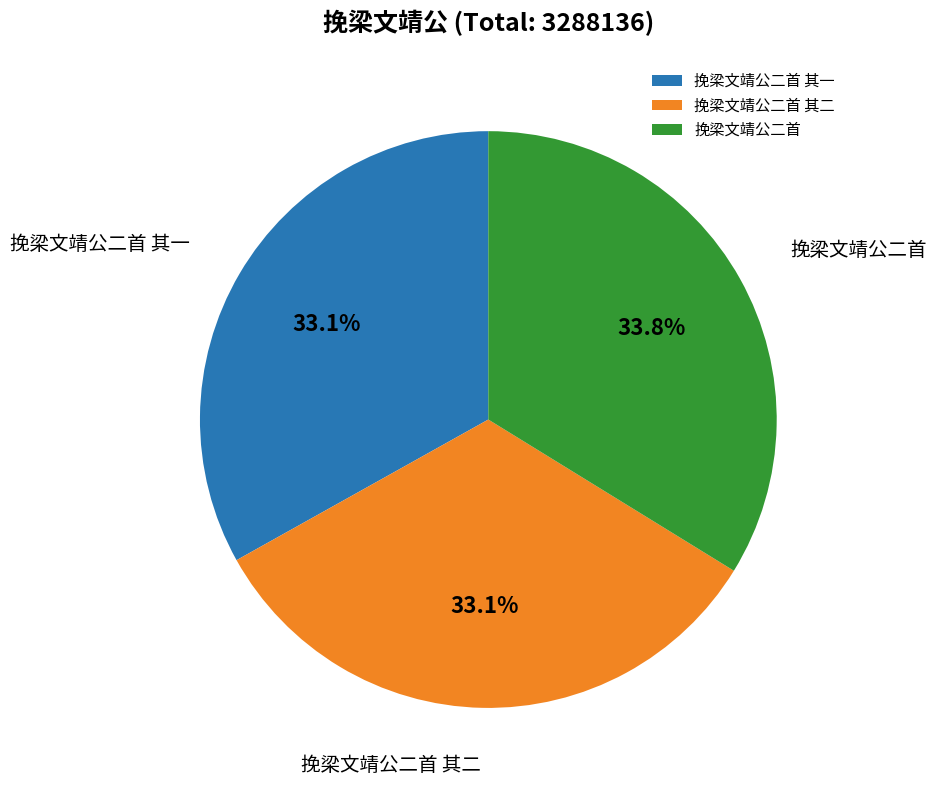

What portion of the pie excludes 挽梁文靖公二首 其二?

66.9%